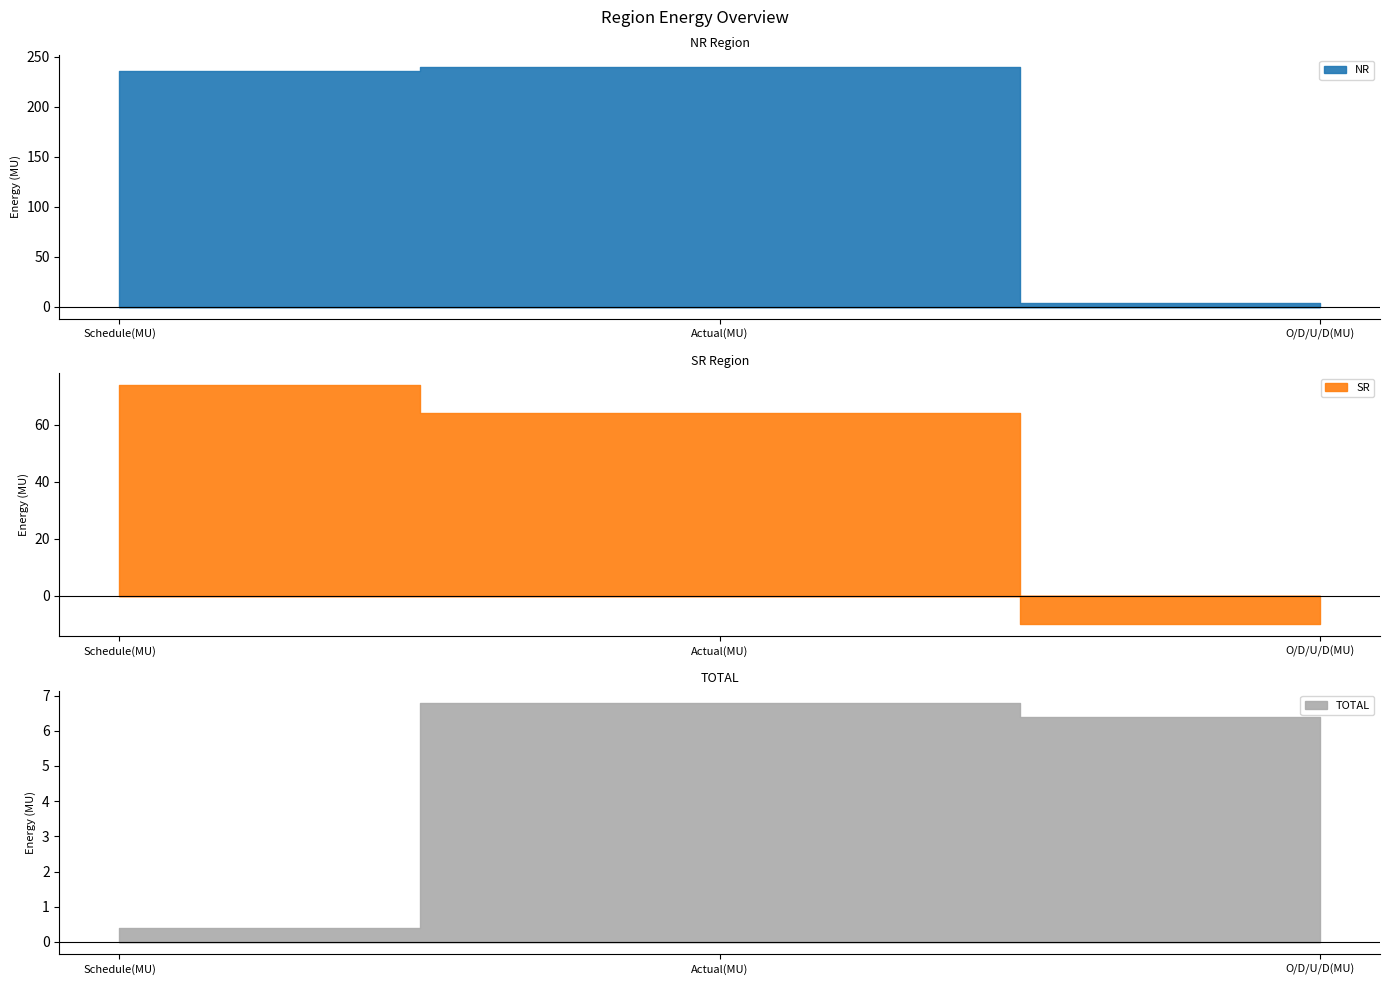

The value of NR at Actual(MU) is 122.5. True or false?

False